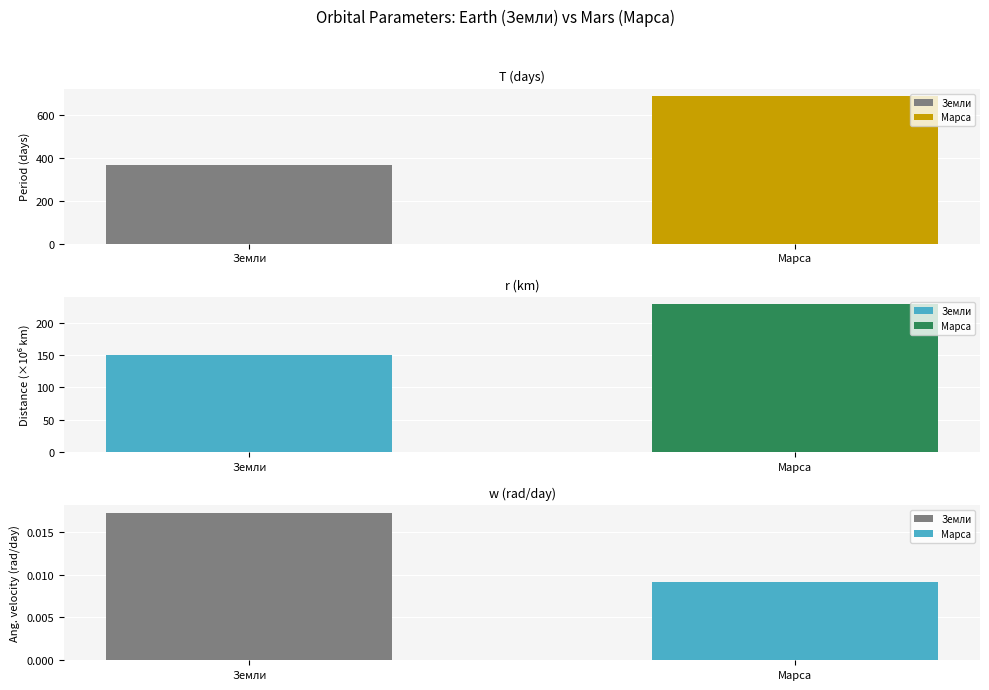

What is the total value across all series at Земли?

514.6